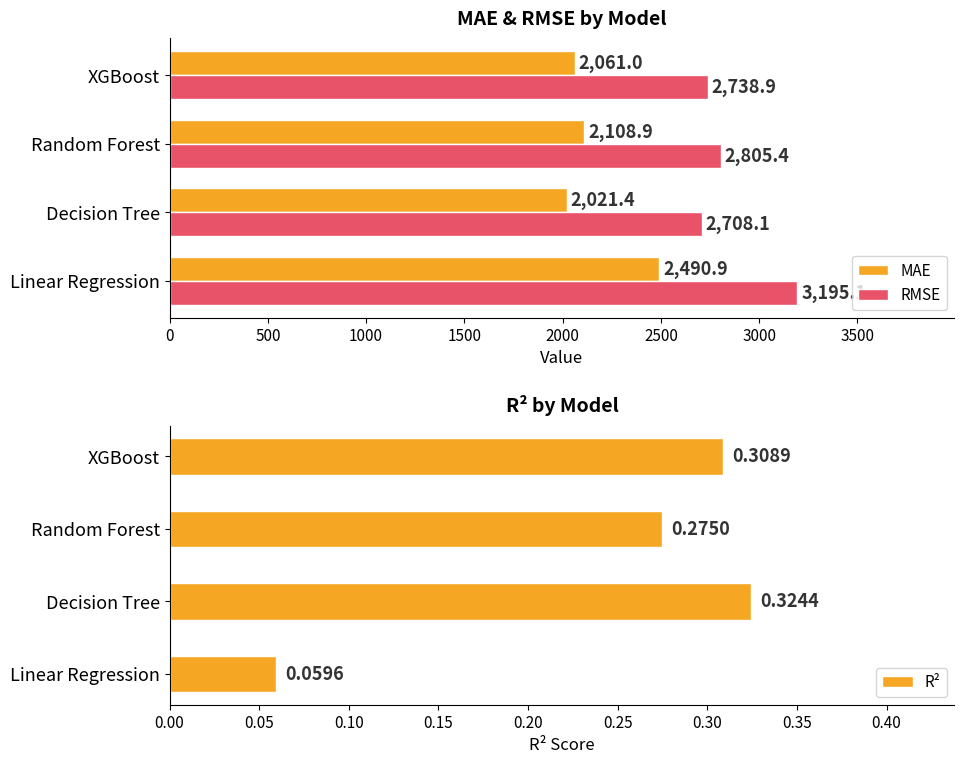

At which label is RMSE closest to 2951?

Random Forest